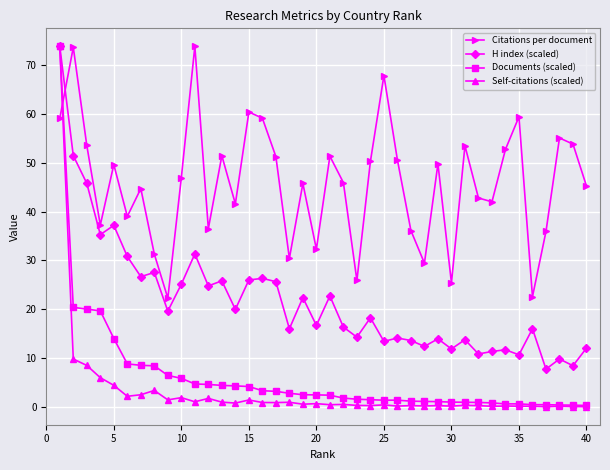

At how many categories does at least one series exceed 62?

4